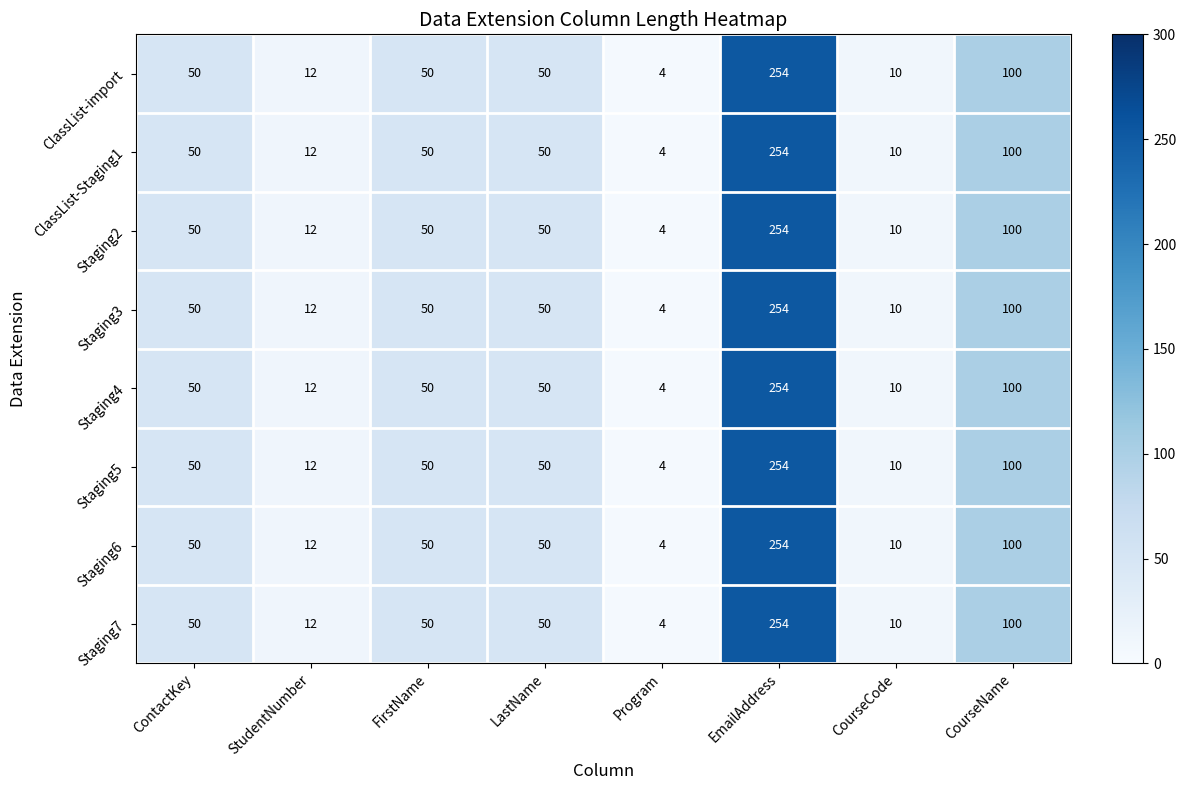

What is the total value across all series at ContactKey?

400